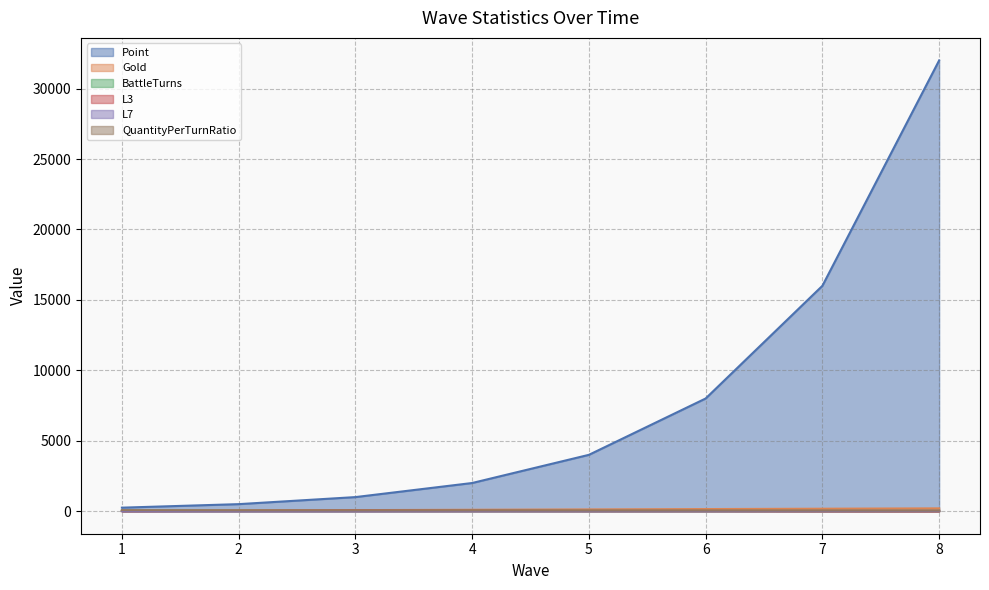

At which label does L3 first exceed 15?

2